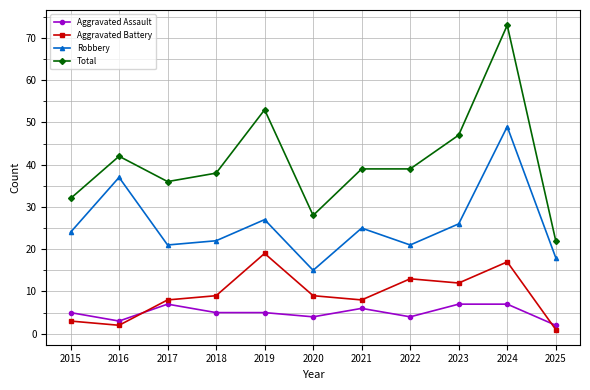

True or false: Aggravated Battery has a value of 7 at 2019.

False